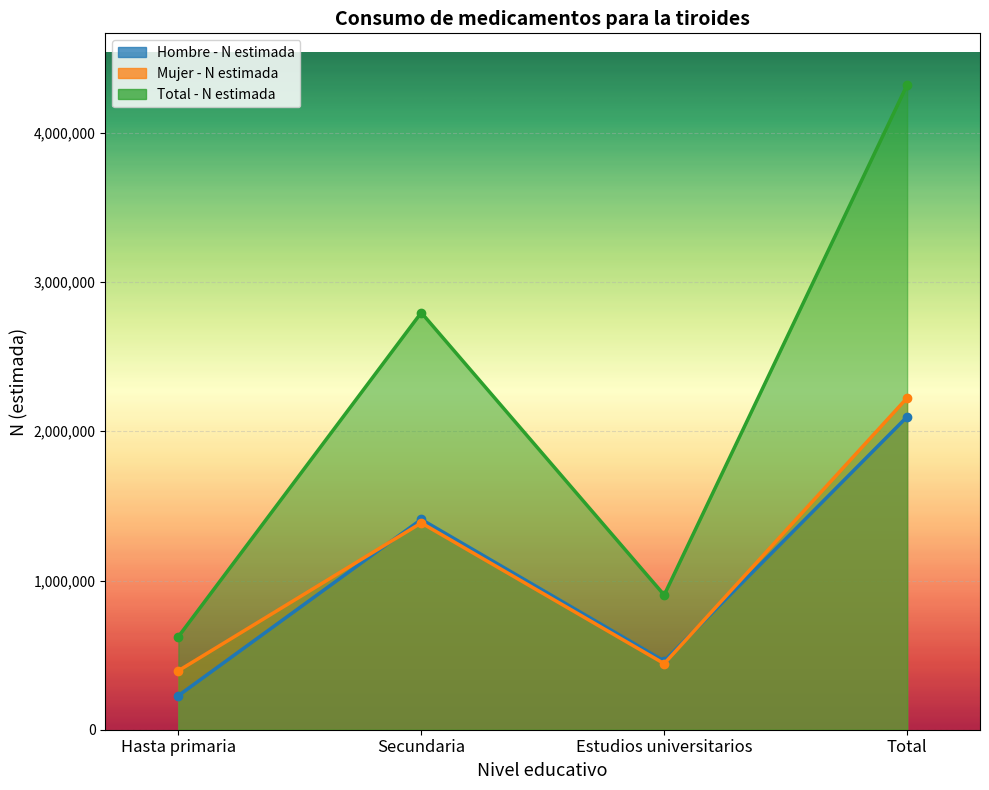

List the labels in order of Mujer - N estimada value, largest first.

Total, Secundaria, Estudios universitarios, Hasta primaria